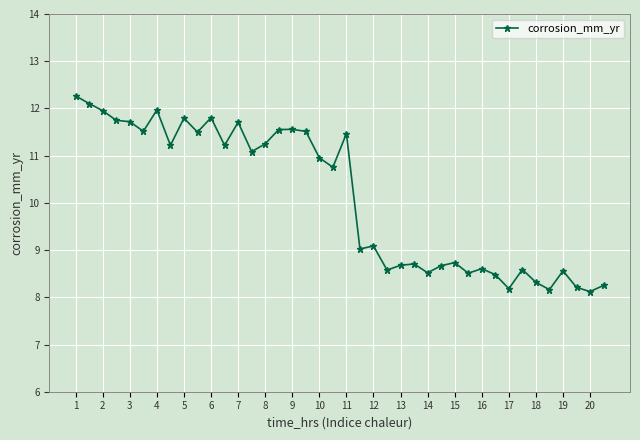

True or false: the data has more than 0 interior local peaks.

True